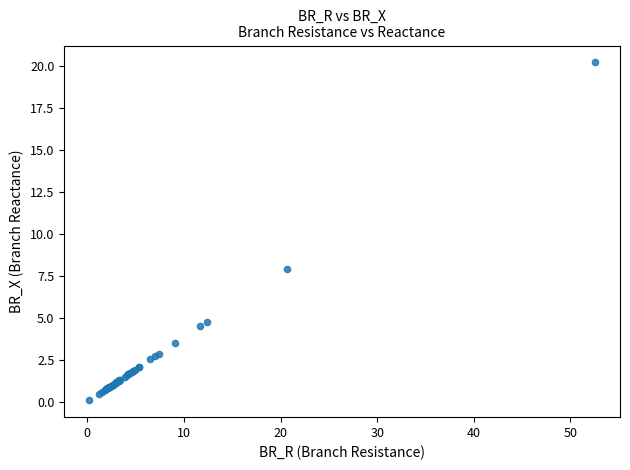

What Y value in the scatter plot is closest to 10?

7.9